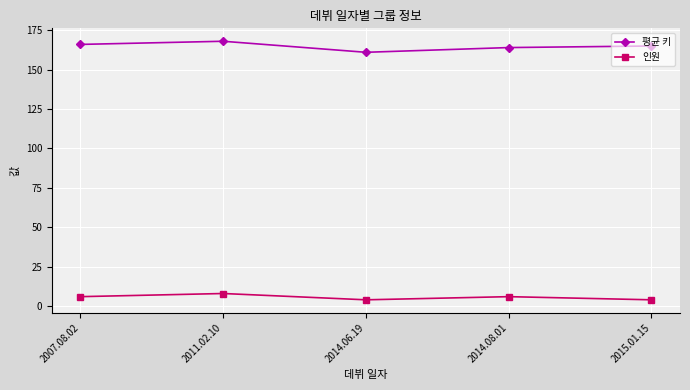

Between 2011.02.10 and 2015.01.15, which series saw the biggest shift?

인원